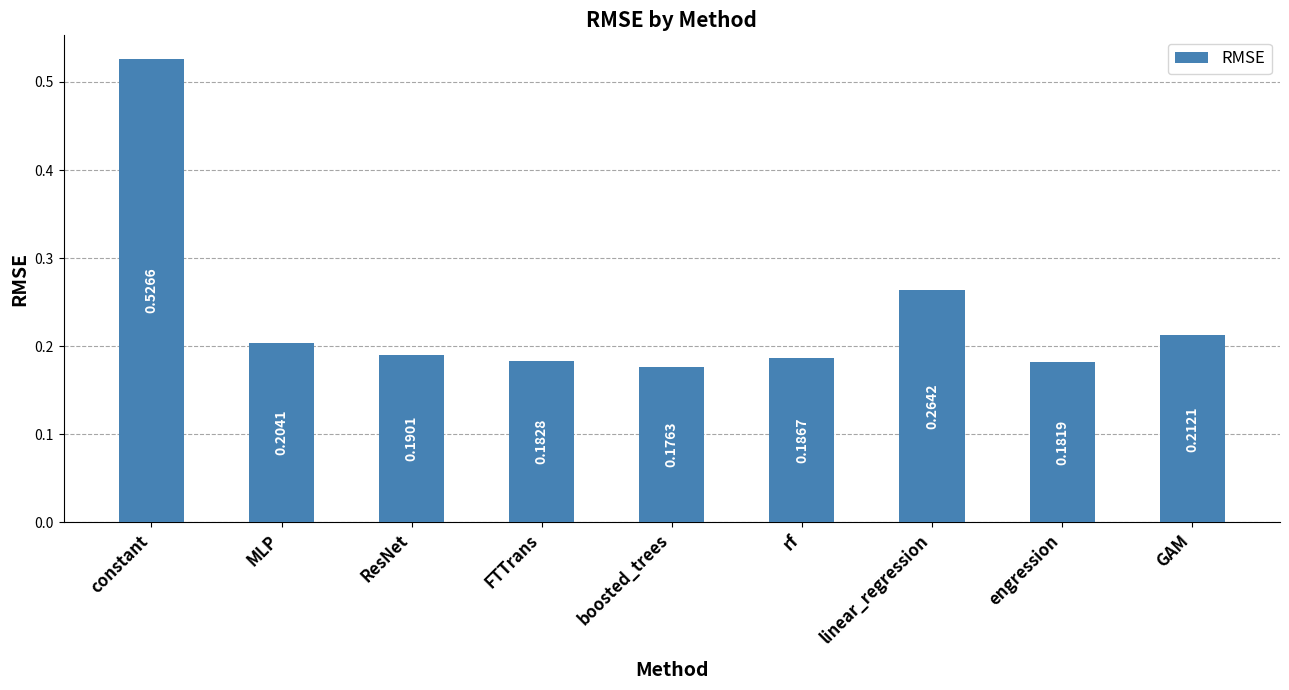

What position from the right is constant?

9